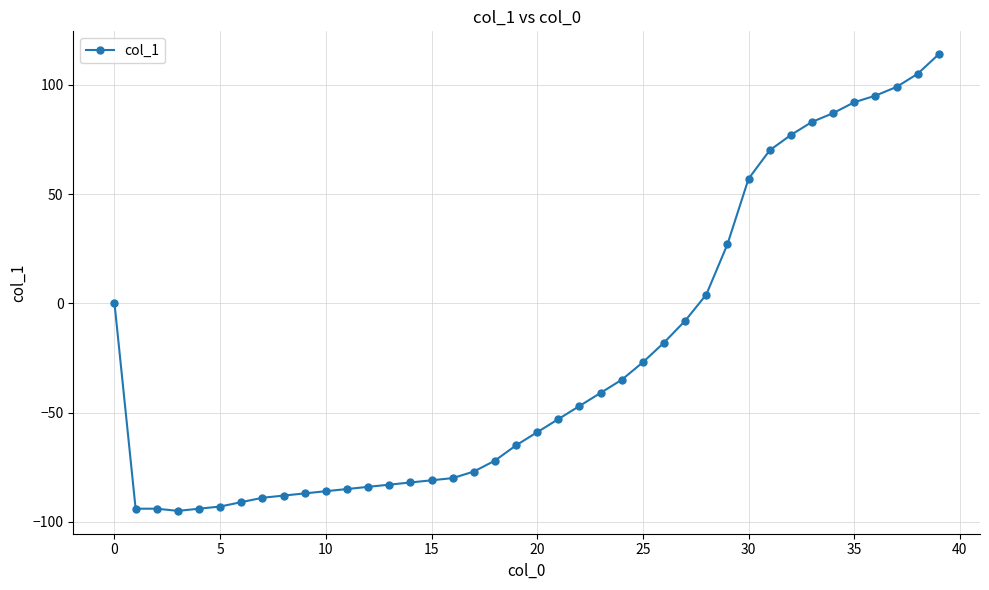

What is the value of the 37th point from the left?

95